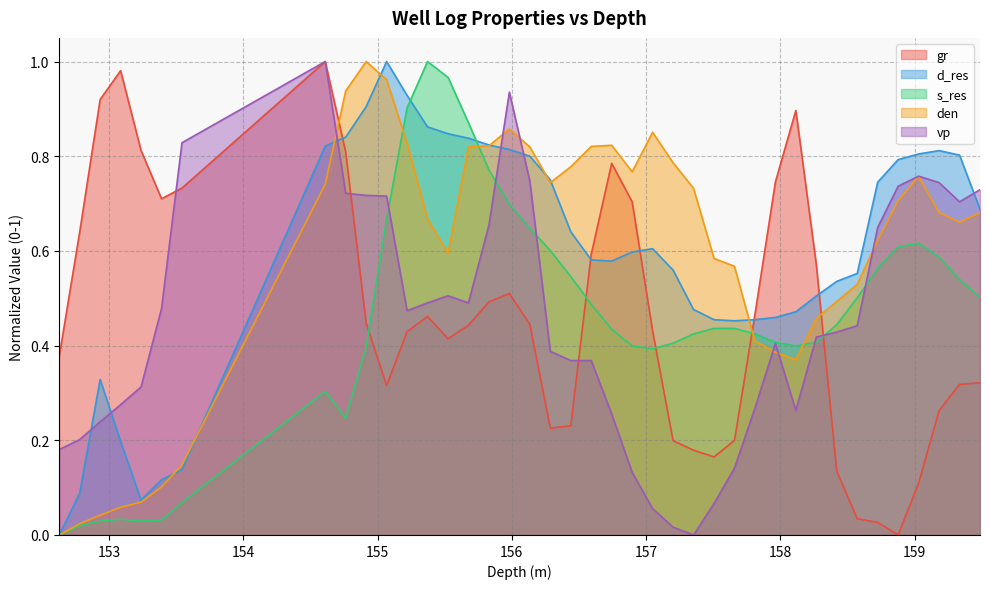

What is the average value of the s_res series?

0.5